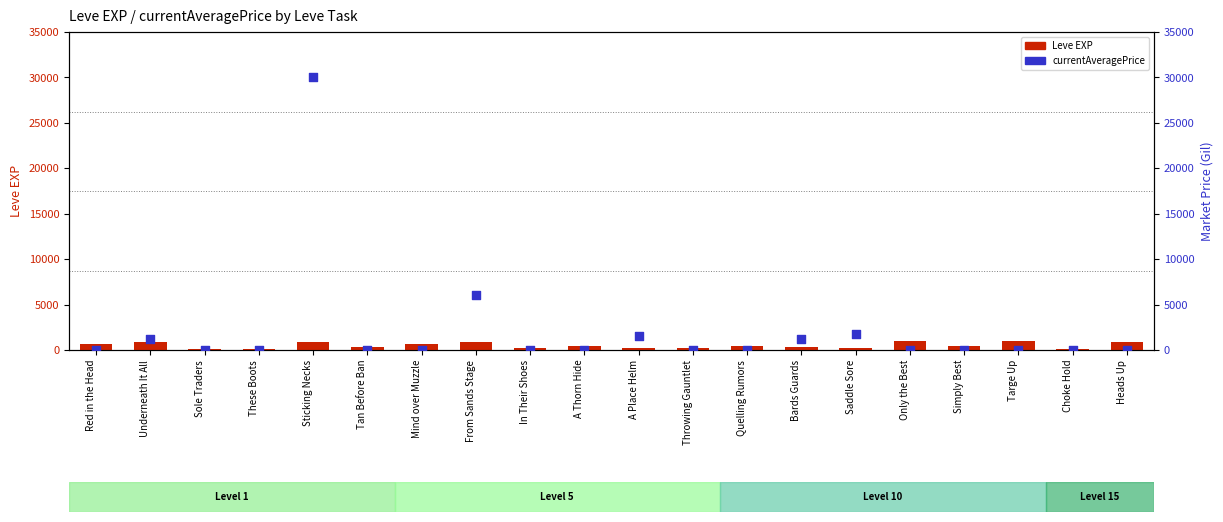

Which series has the largest total across all categories?

currentAveragePrice